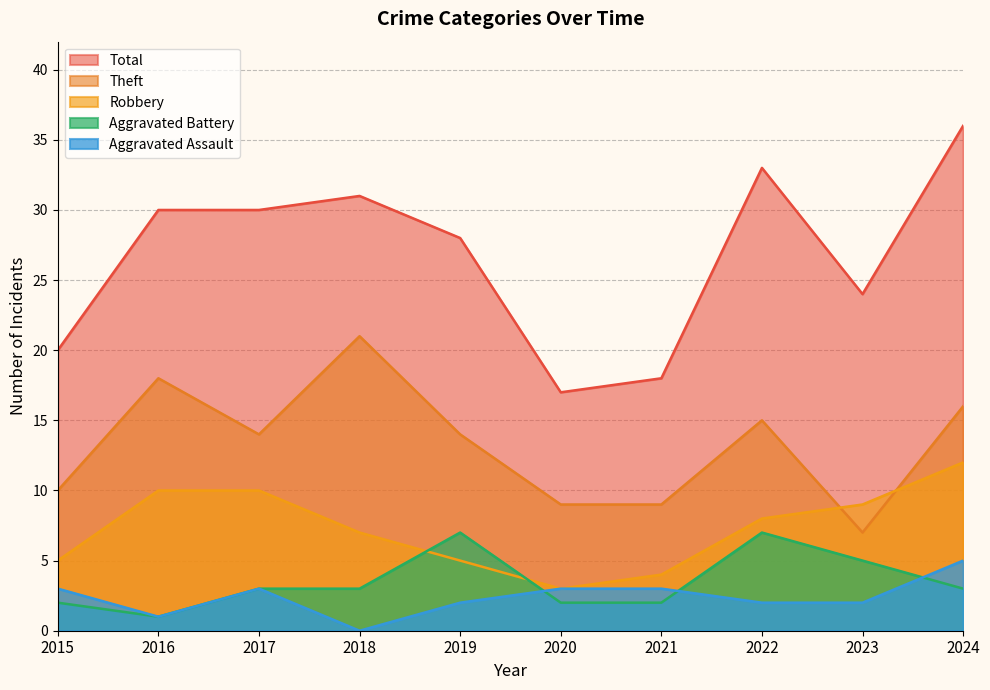

How many lines are shown in the chart?

5